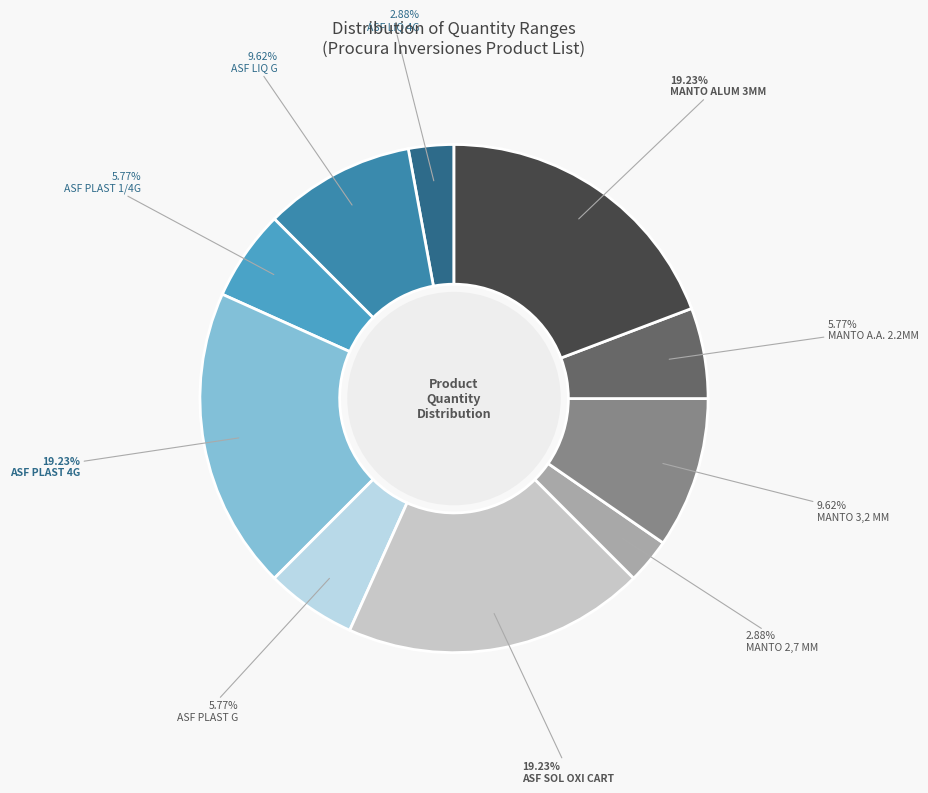

Count the number of slices in the pie.

10